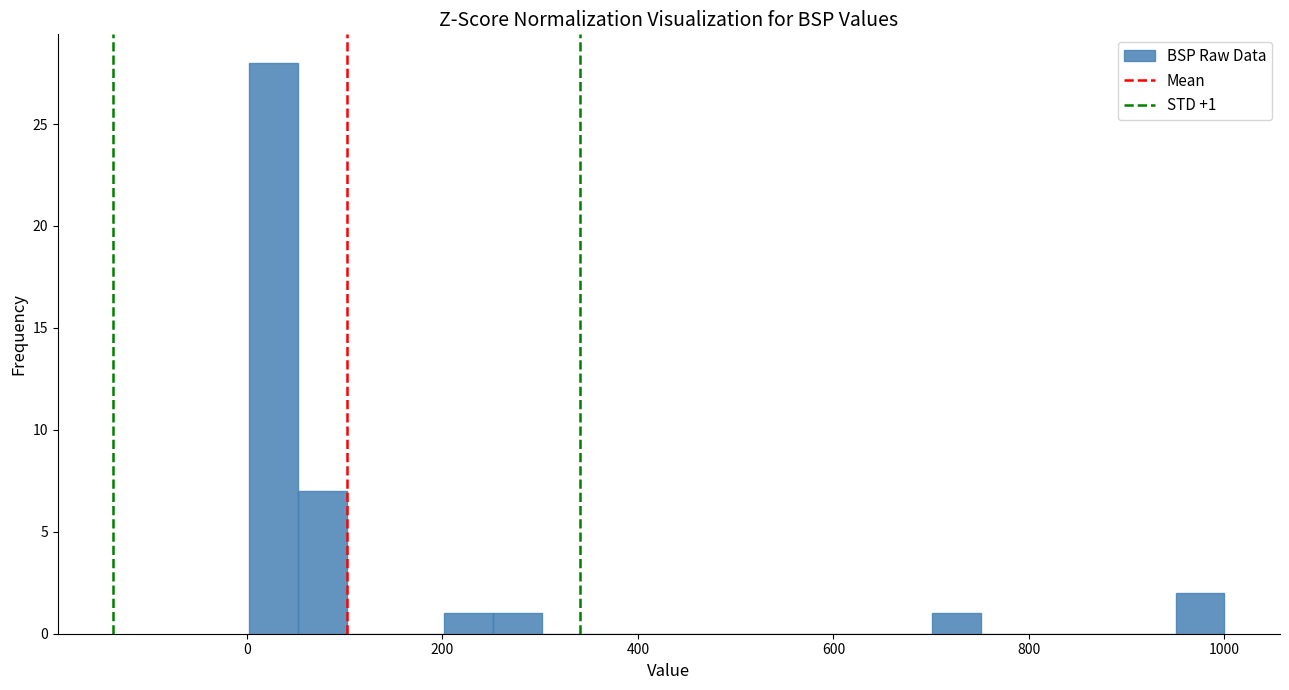

Read against the x-axis, roughly where is the centre of the tallest bar?

20